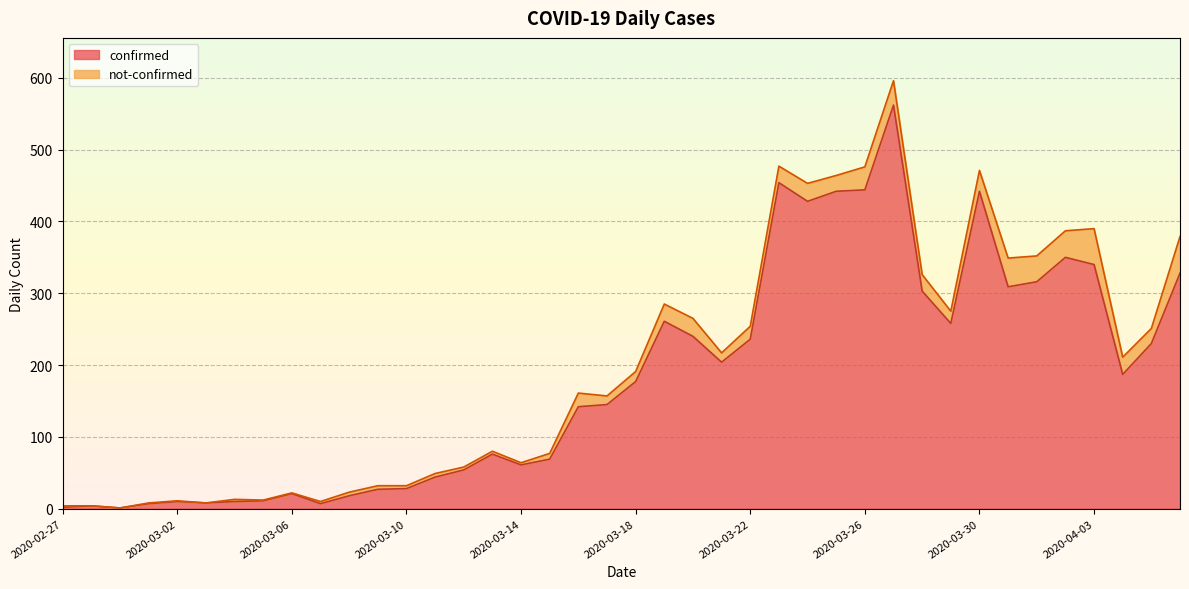

What is the average value?

181